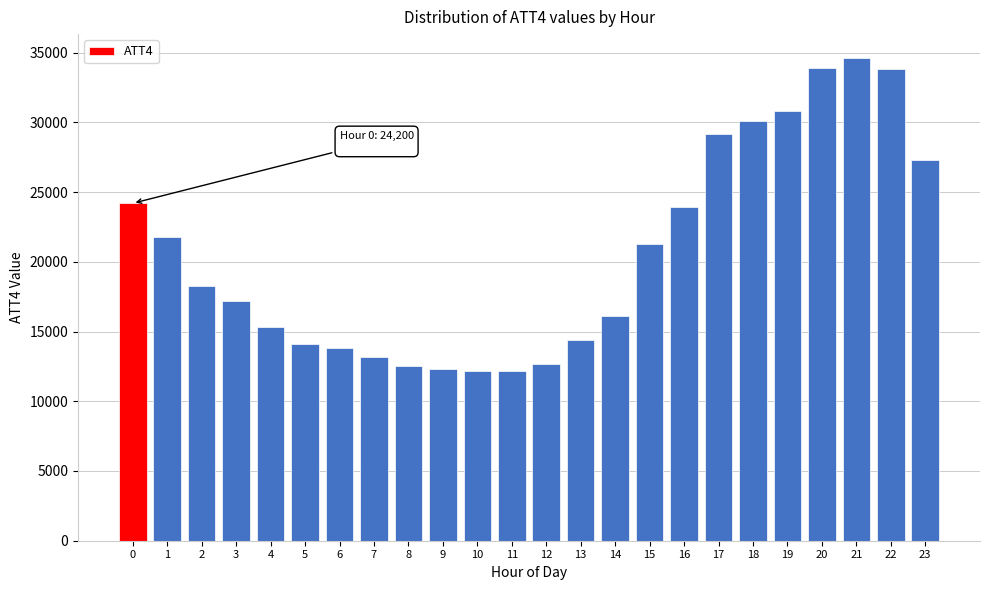

What is the ratio of the value at 2 to the value at 5?

1.3